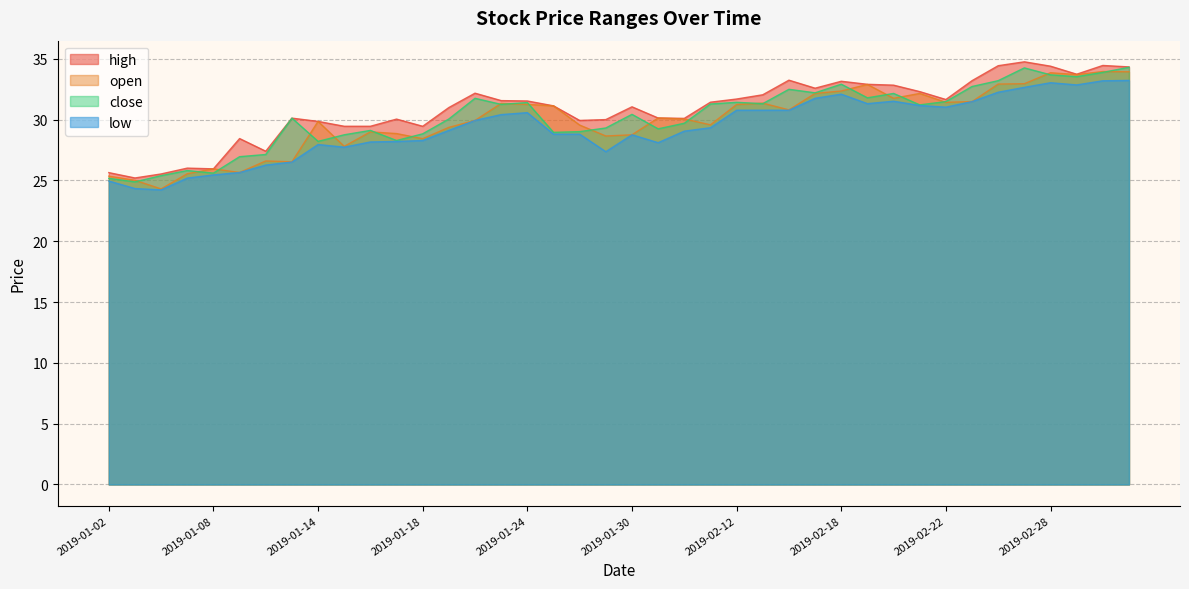

How many values in the open series exceed 30?

21